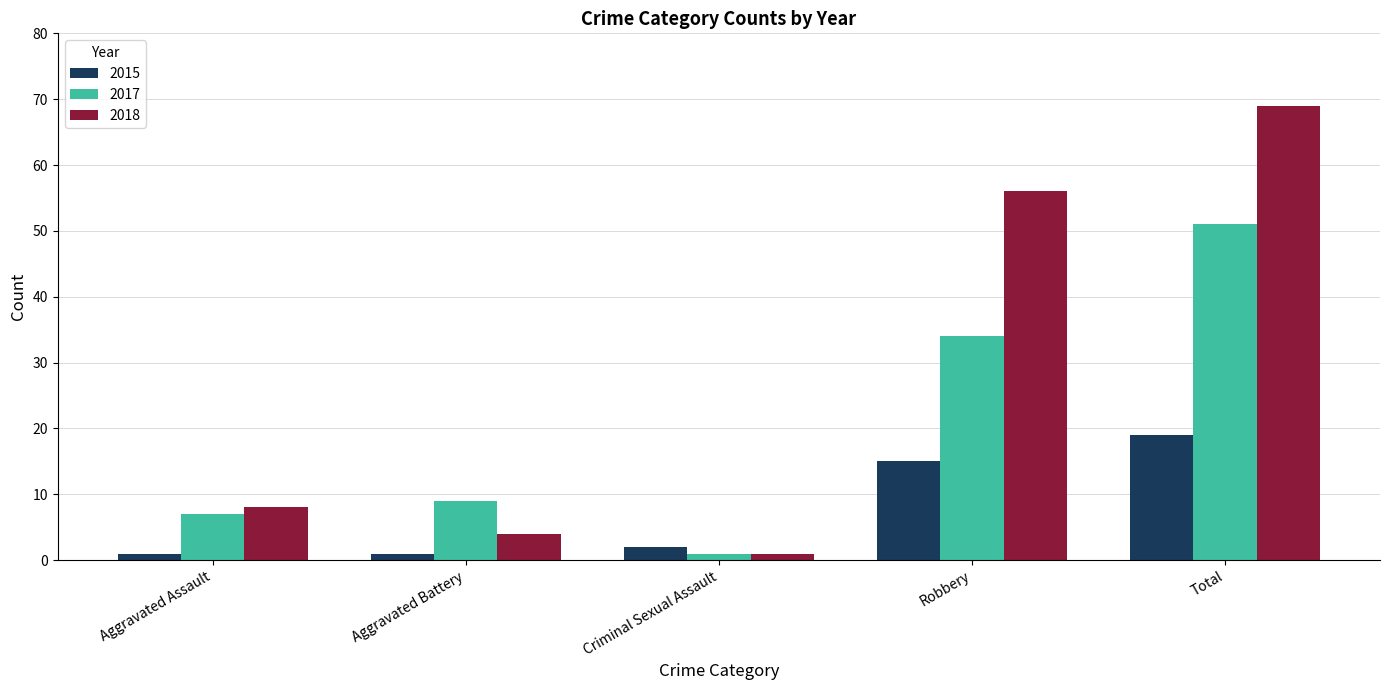

The value of 2018 at Aggravated Assault is 12. True or false?

False